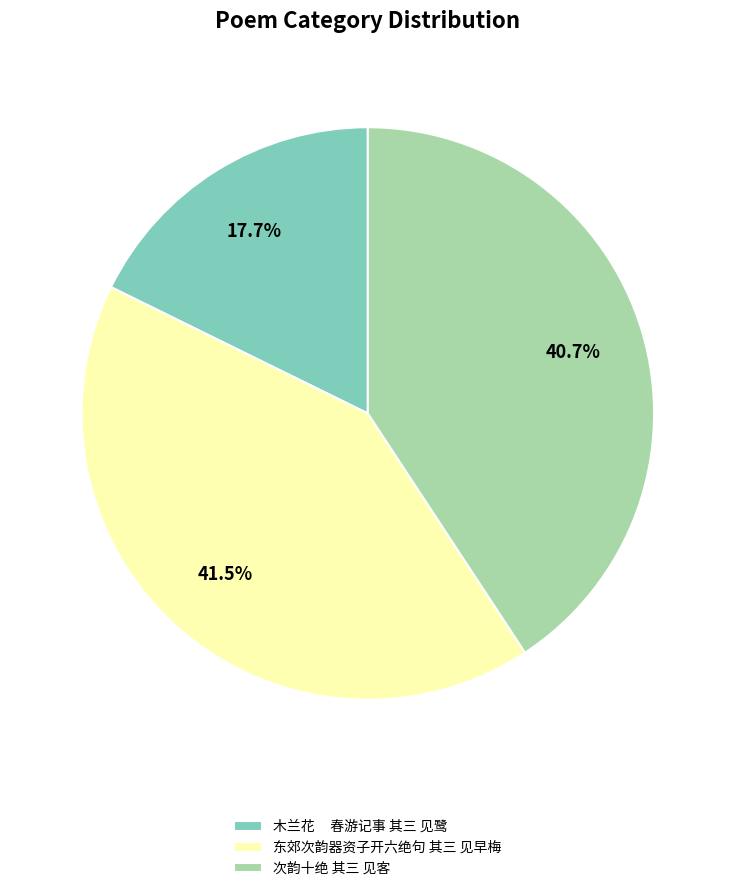

Which slice is the largest?

东郊次韵器资子开六绝句 其三 见早梅